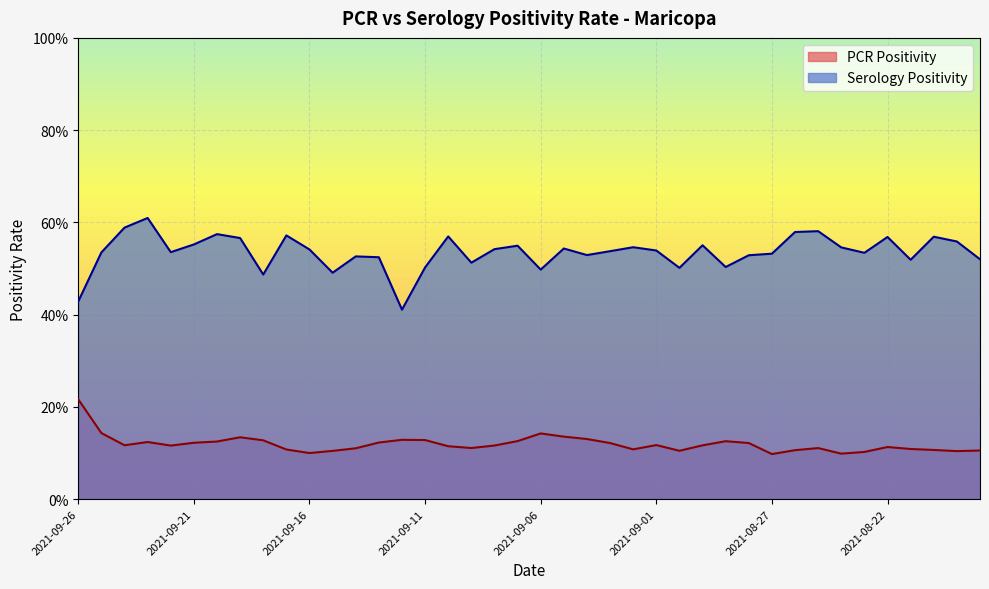

Which label corresponds to the largest value in the chart?

2021-09-23